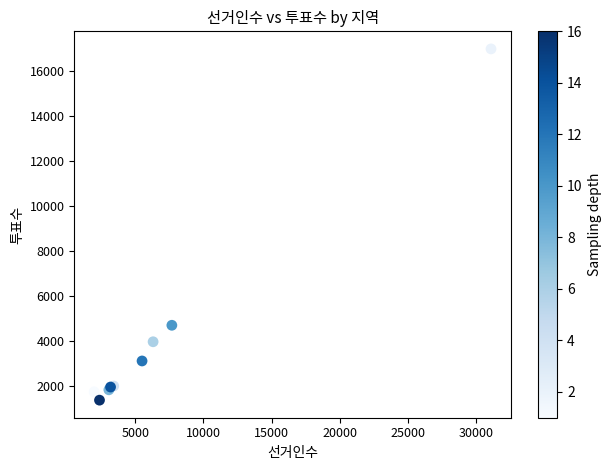

What Y value in the scatter plot is closest to 9178?

4713